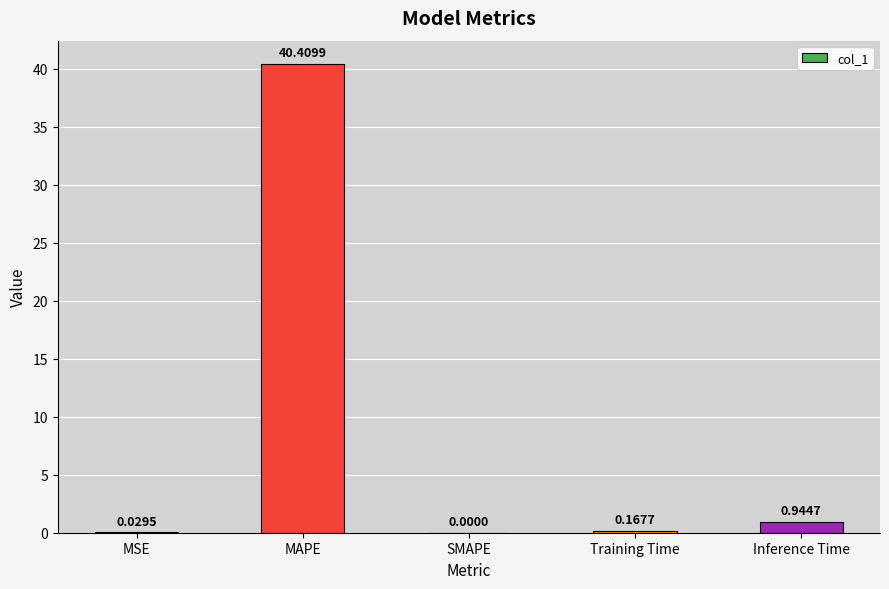

Which label corresponds to the largest value in the chart?

MAPE